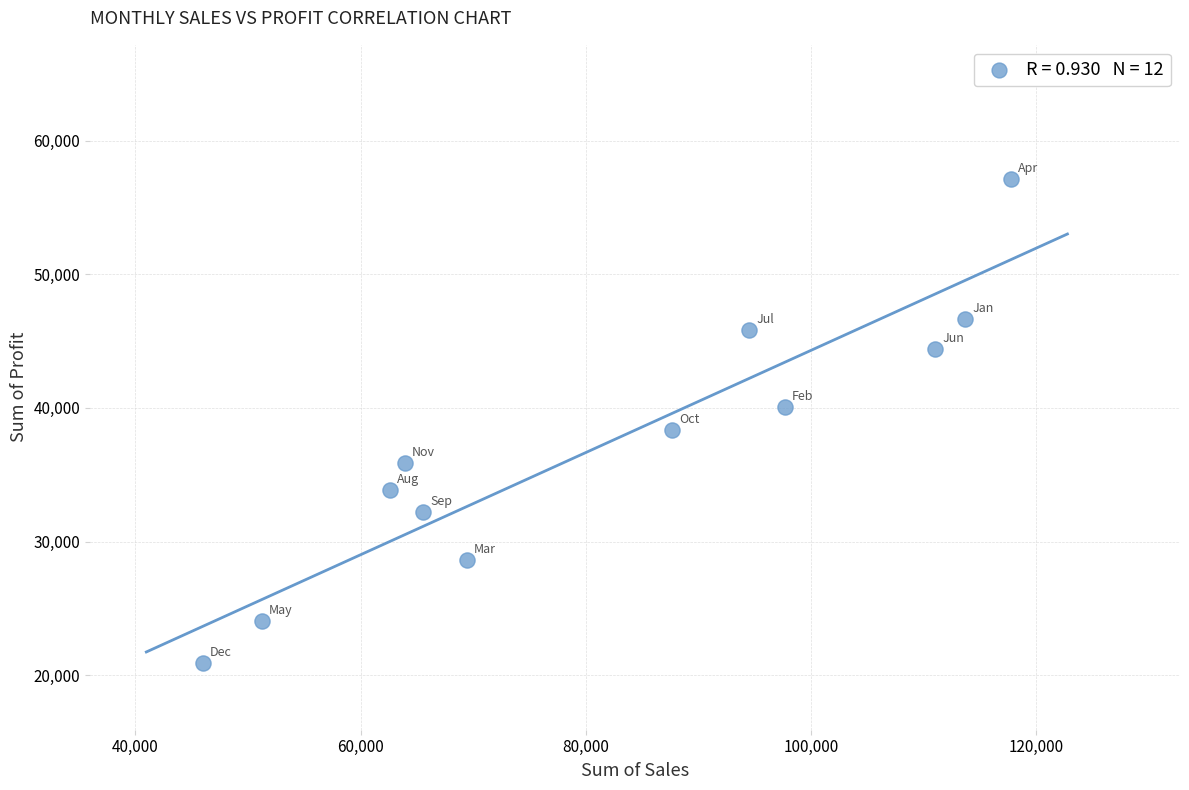

What is the range of X values (max minus min)?

71822.4